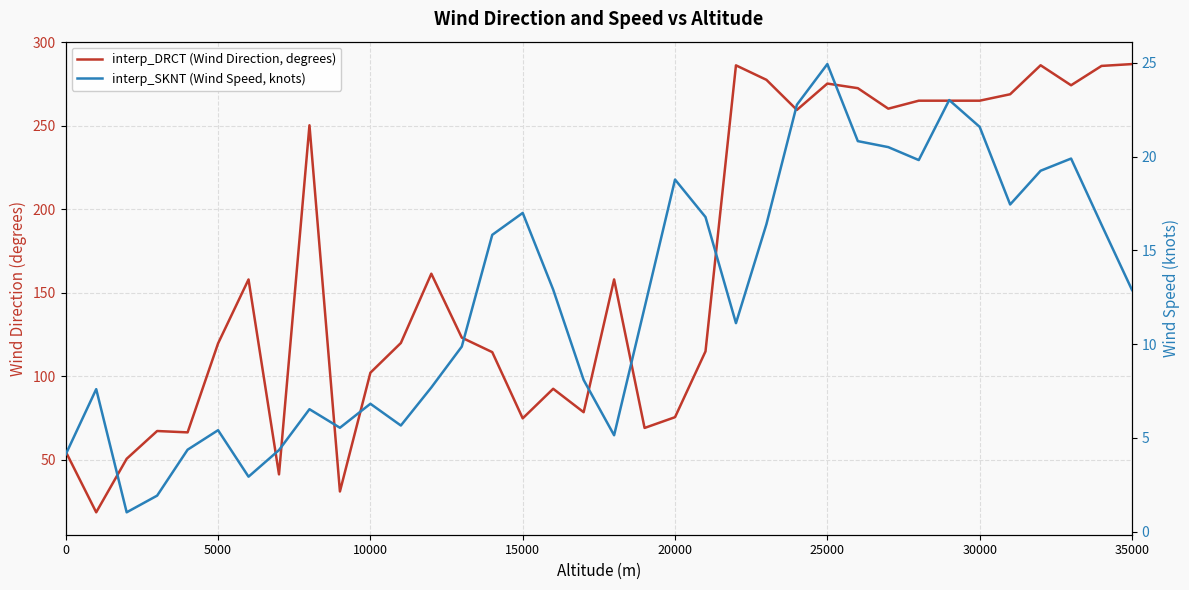

True or false: interp_SKNT (Wind Speed, knots) and interp_DRCT (Wind Direction, degrees) cross at least once.

False